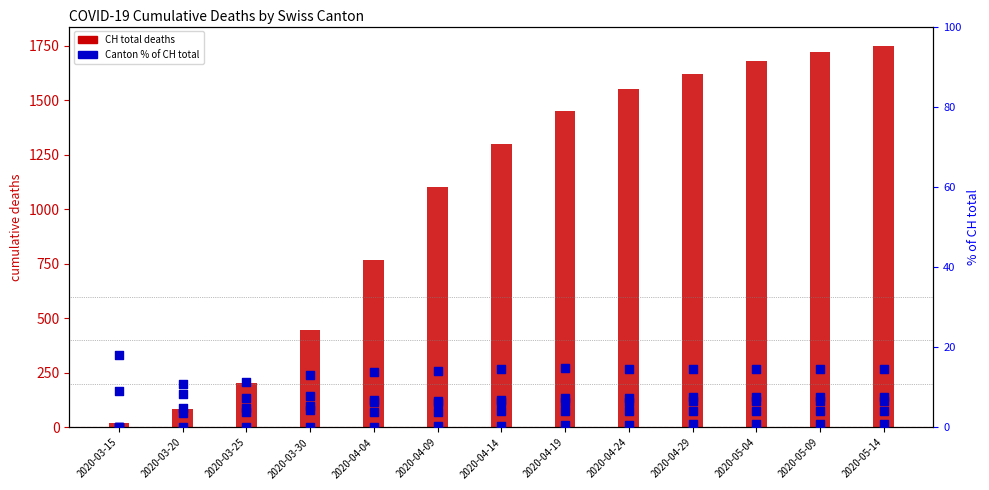

Which series has the largest total across all categories?

CH (total deaths)